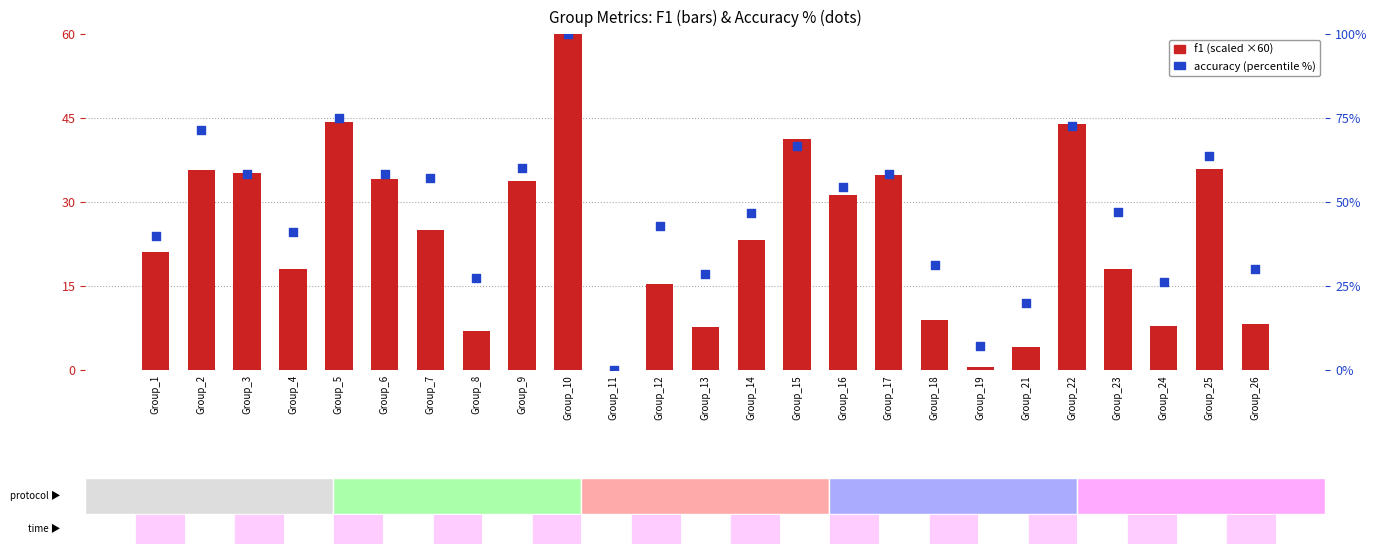

Which series has the widest spread of Y values?

accuracy (%)